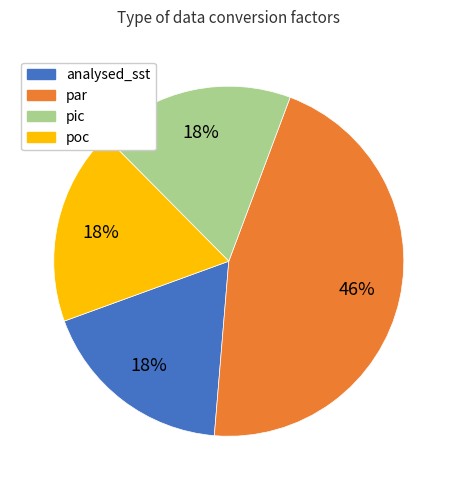

What is the largest slice in the pie chart?

par